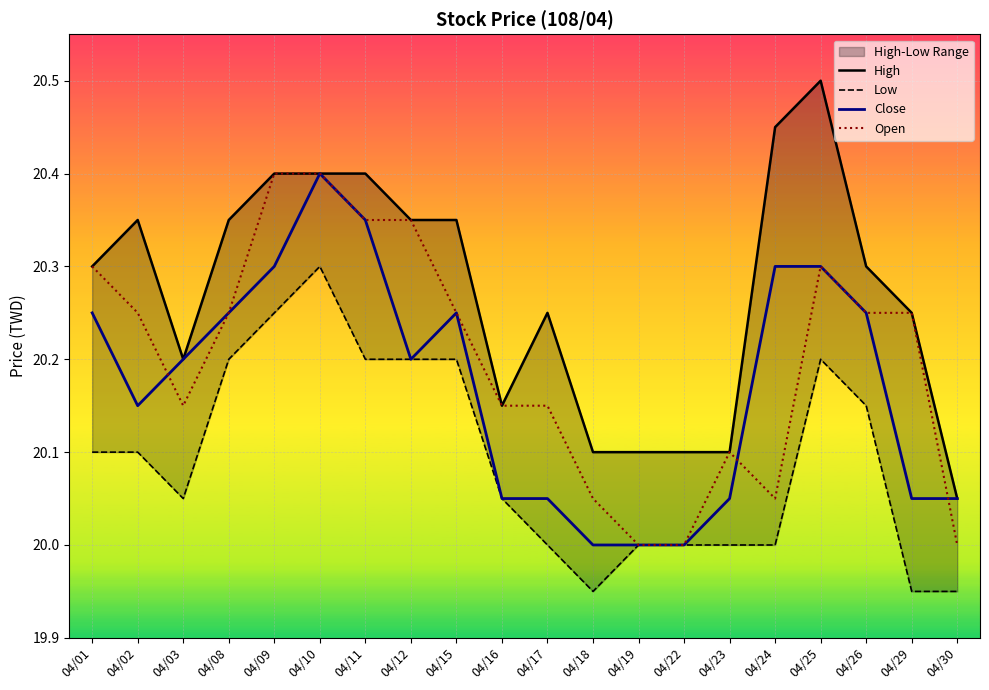

True or false: High has more than 0 points higher than both neighbors.

True